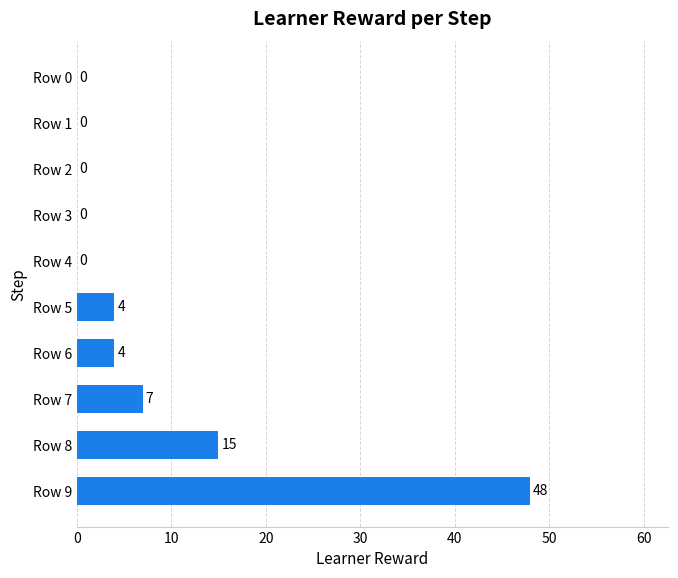

What is the sum of all values?

78